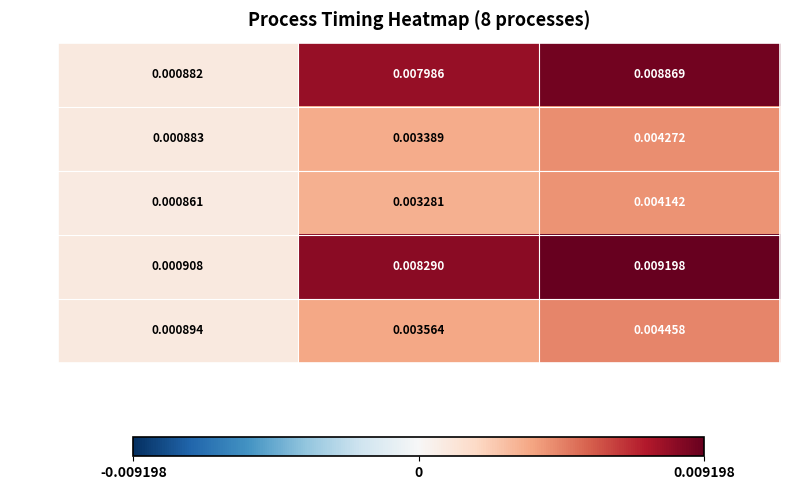

Rank the categories by Run 5 value from lowest to highest.

kosaraju_time, comm_time, elapsed